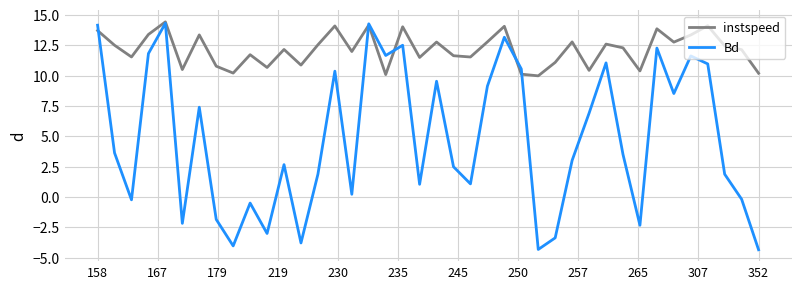

List the series in order of their overall mean, highest first.

instspeed, Bd